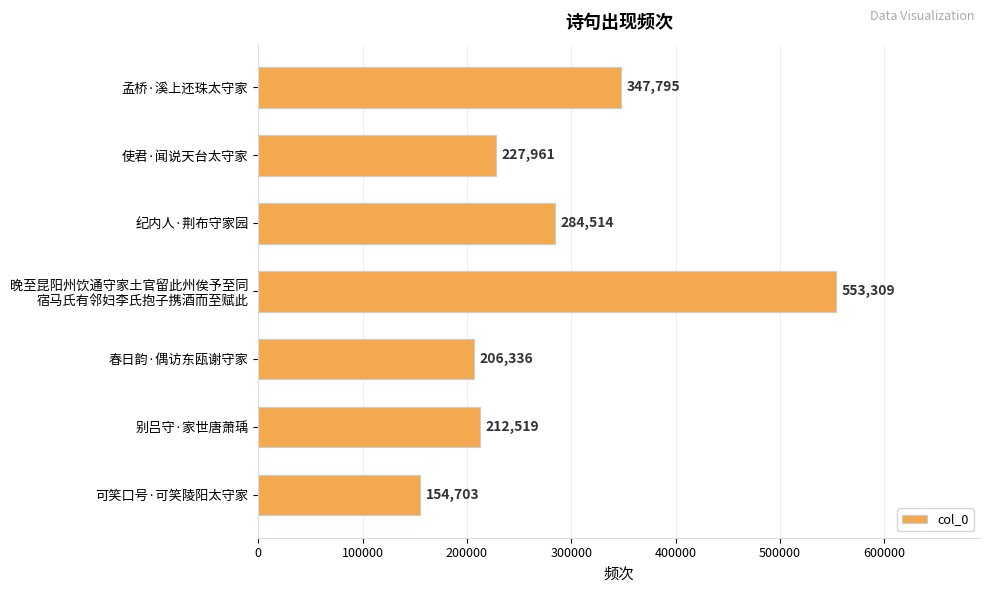

How many bars are there in total?

7